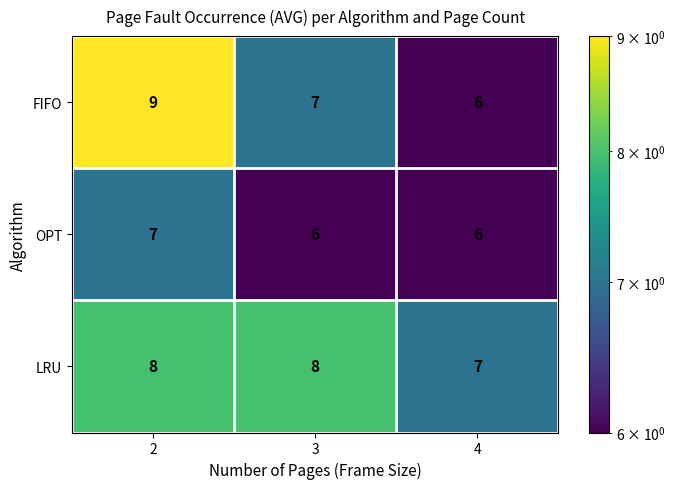

Rank the series at 3 from lowest to highest value.

OPT, FIFO, LRU